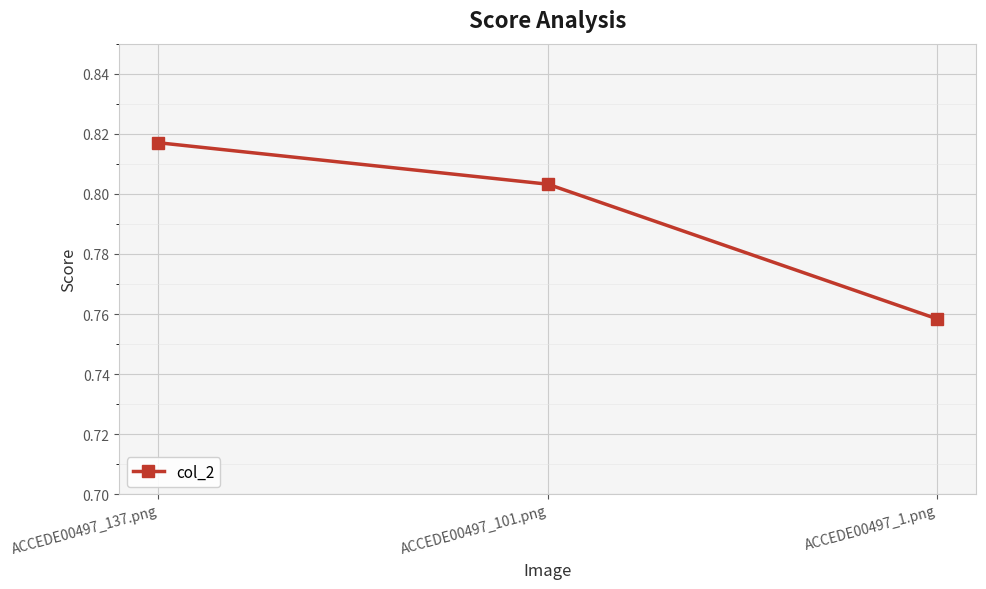

List the labels in order of value, largest first.

ACCEDE00497_137.png, ACCEDE00497_101.png, ACCEDE00497_1.png